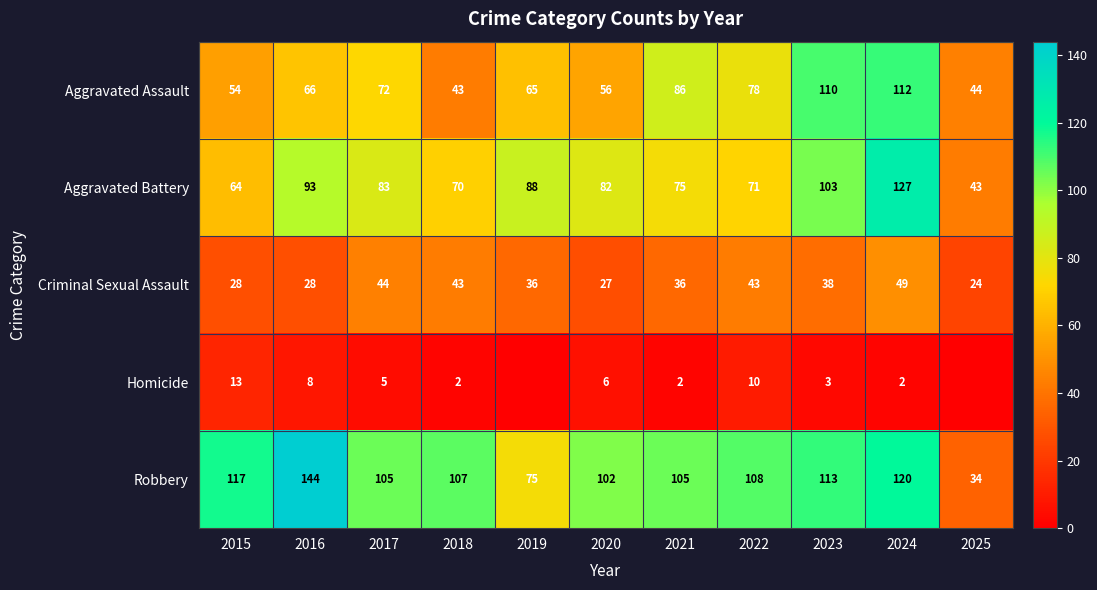

How many data points in Aggravated Assault are less than 66?

5